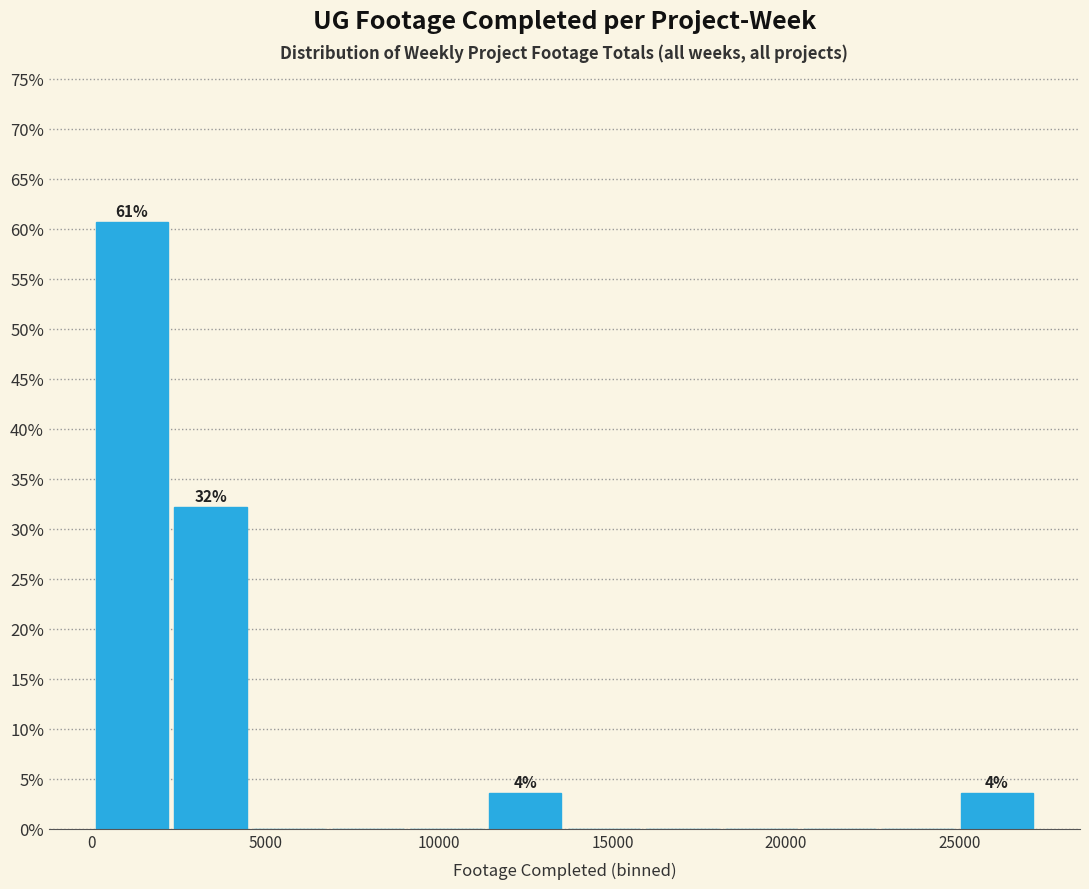

Over which range of the x-axis is the bar tallest?

0 to 2500